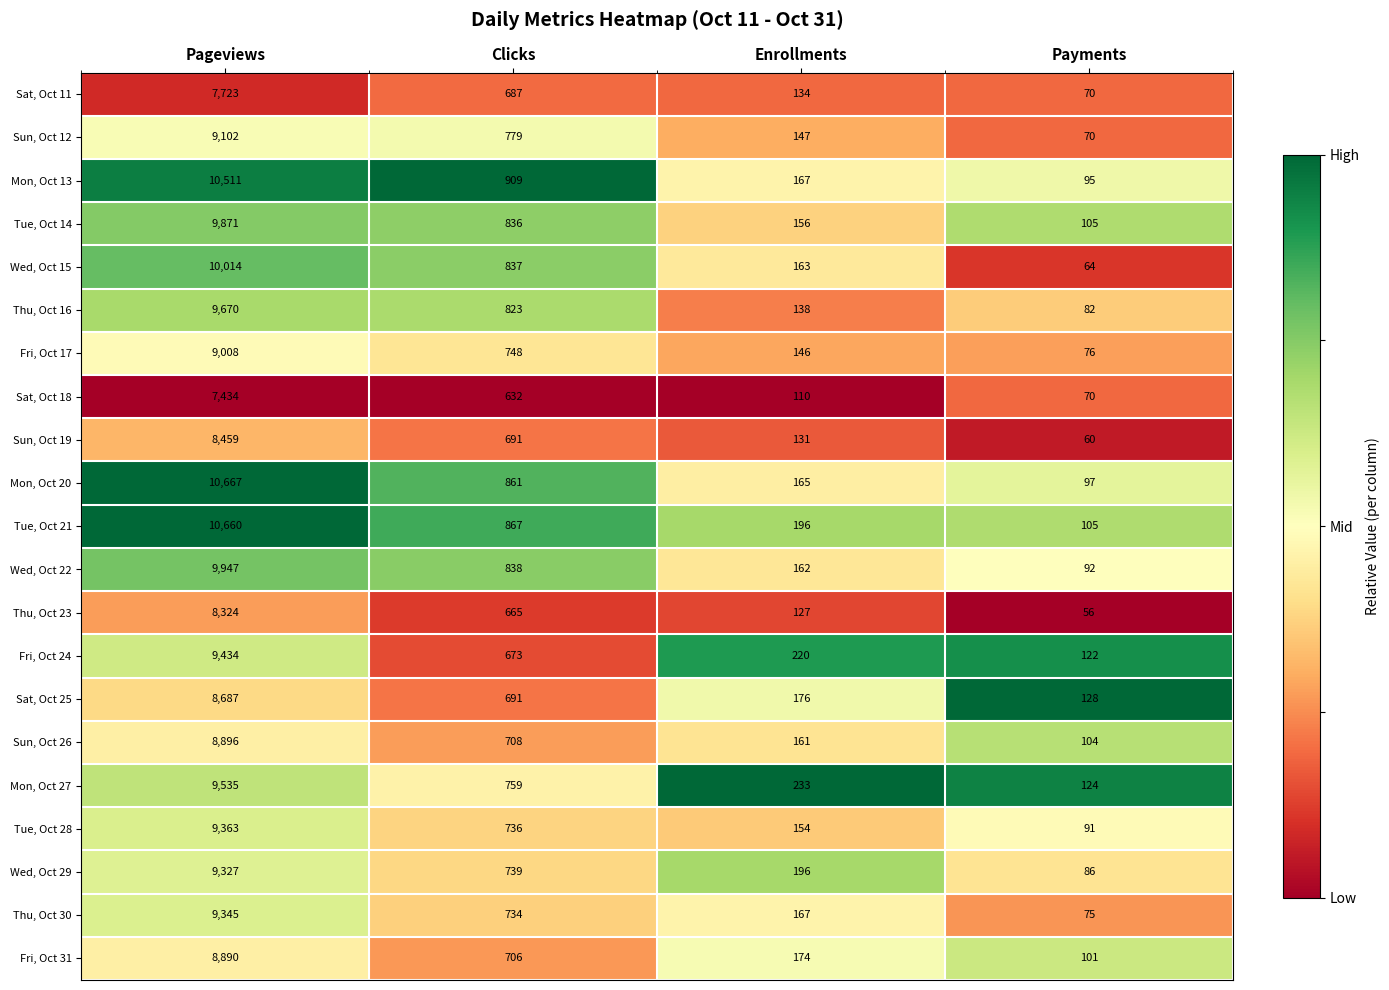

Rank the series by their maximum value, from lowest to highest.

Sat, Oct 18, Sat, Oct 11, Thu, Oct 23, Sun, Oct 19, Sat, Oct 25, Fri, Oct 31, Sun, Oct 26, Fri, Oct 17, Sun, Oct 12, Wed, Oct 29, Thu, Oct 30, Tue, Oct 28, Fri, Oct 24, Mon, Oct 27, Thu, Oct 16, Tue, Oct 14, Wed, Oct 22, Wed, Oct 15, Mon, Oct 13, Tue, Oct 21, Mon, Oct 20